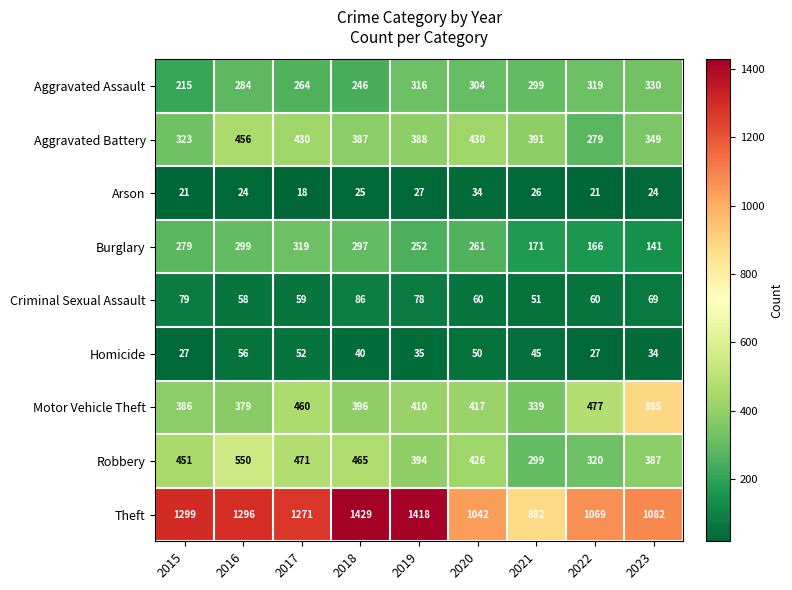

At how many categories does at least one series exceed 290?

9